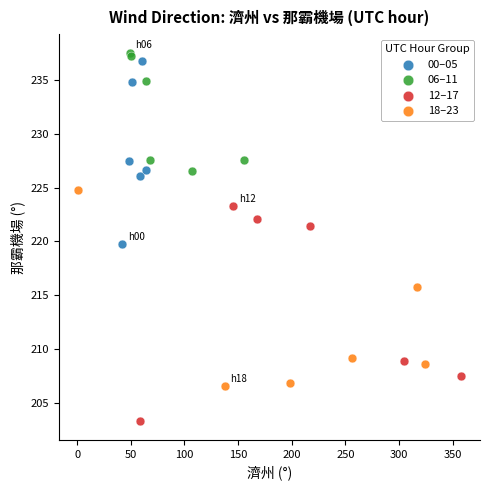

Which series contains the lowest Y value?

12–17